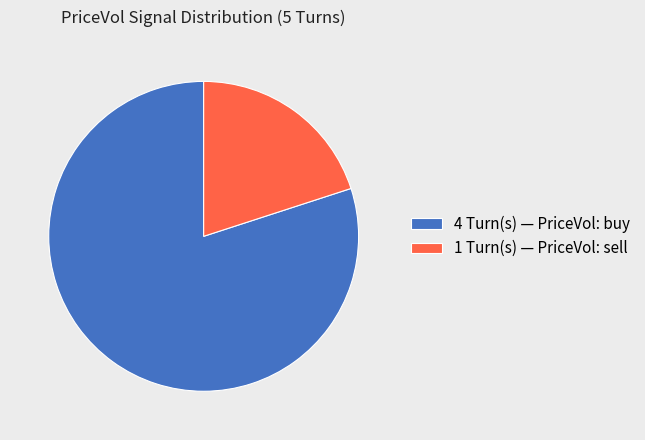

Between 4 Turn(s) — PriceVol: buy and 1 Turn(s) — PriceVol: sell, which is larger?

4 Turn(s) — PriceVol: buy